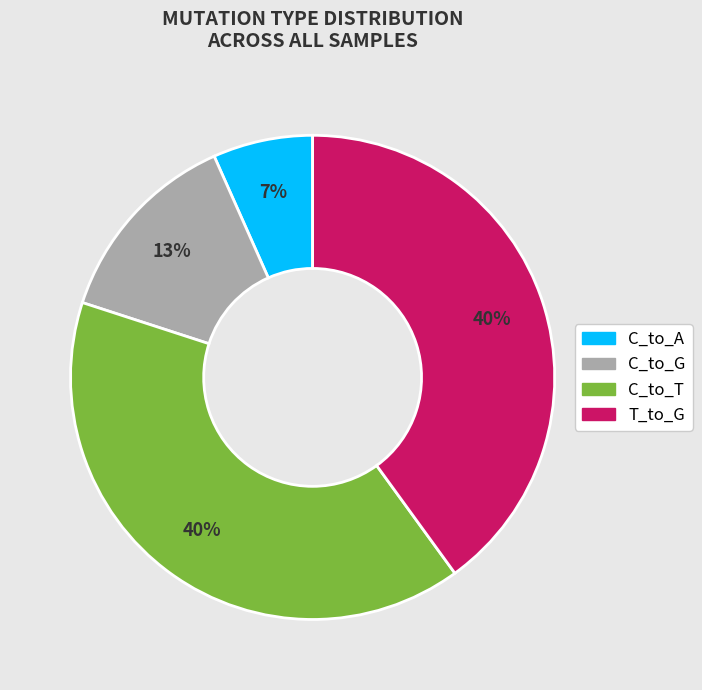

To the nearest percent, what is the average slice percentage?

25%